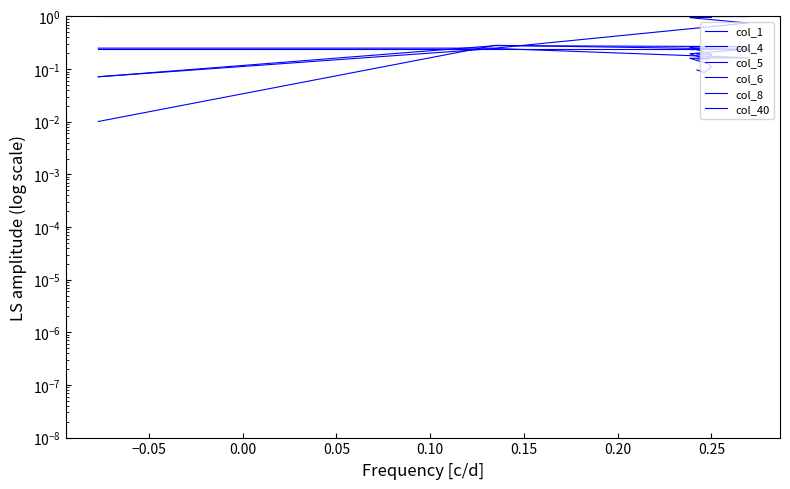

What value does the col_4 series have at 0.00?

0.3